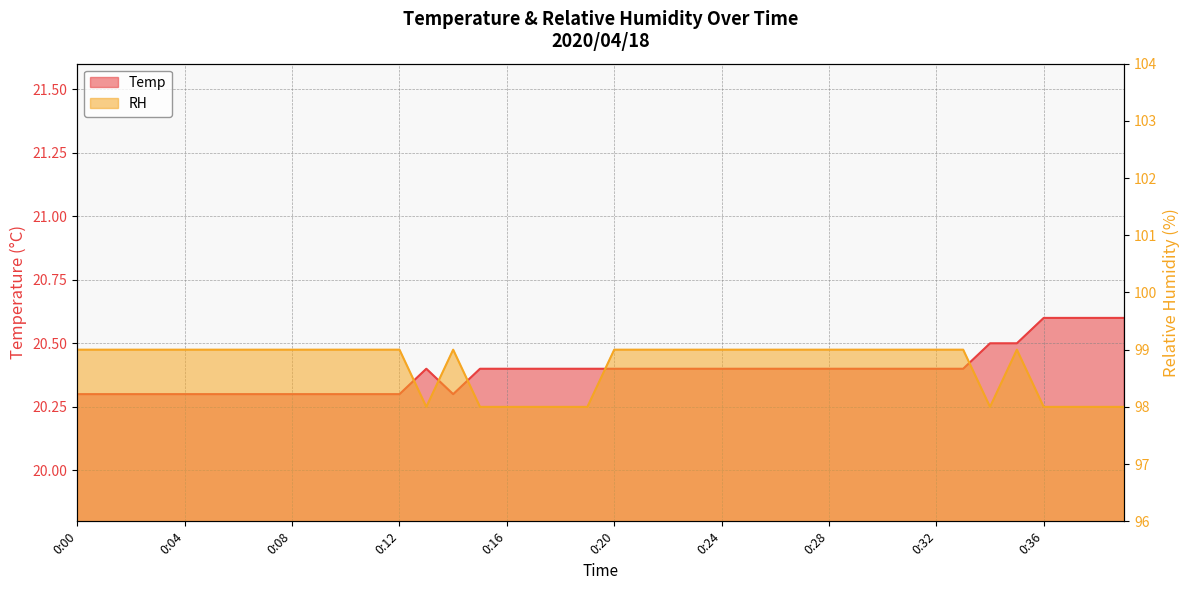

How many lines are shown in the chart?

2